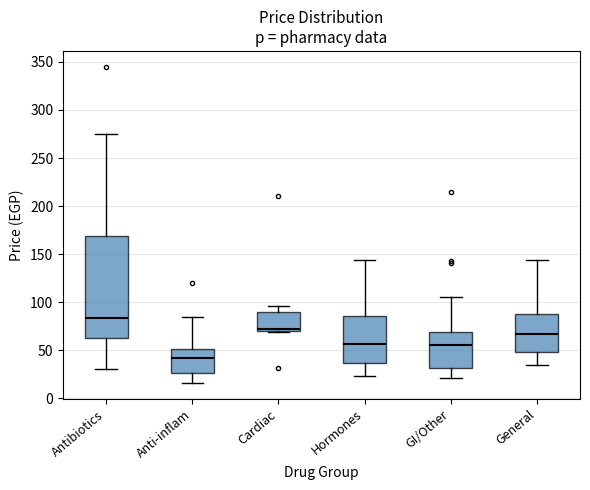

Reading left to right, read every box against the y-axis: the position of its median line, the range the box covers, and the ends of its whiskers. The values are not printed on the chart, so give them approximately, as read against the axis.

Antibiotics: median 85, box 60 to 170, whiskers 30 to 275
Anti-inflam: median 40, box 25 to 50, whiskers 15 to 85
Cardiac: median 70 (just above the box's lower edge), box 70 to 90, whiskers 70 to 95
Hormones: median 55, box 35 to 85, whiskers 25 to 145
GI/Other: median 55, box 30 to 70, whiskers 20 to 105
General: median 65, box 50 to 90, whiskers 35 to 145